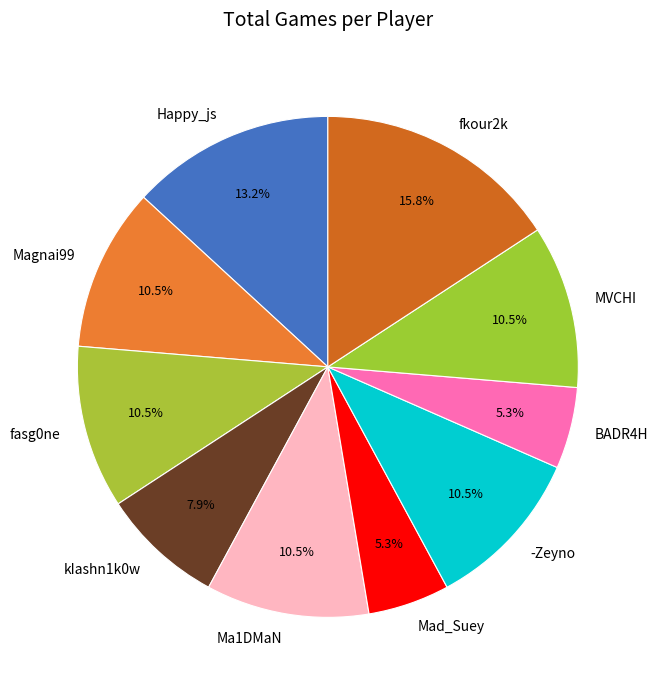

Is there a majority slice in this chart?

No